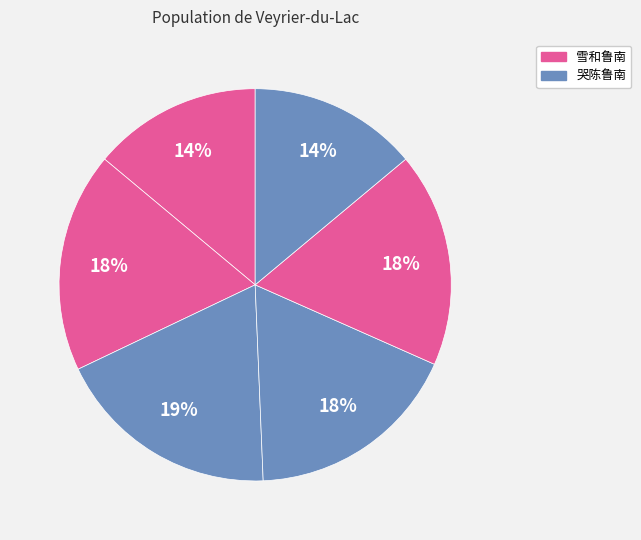

Is there a majority slice in this chart?

No